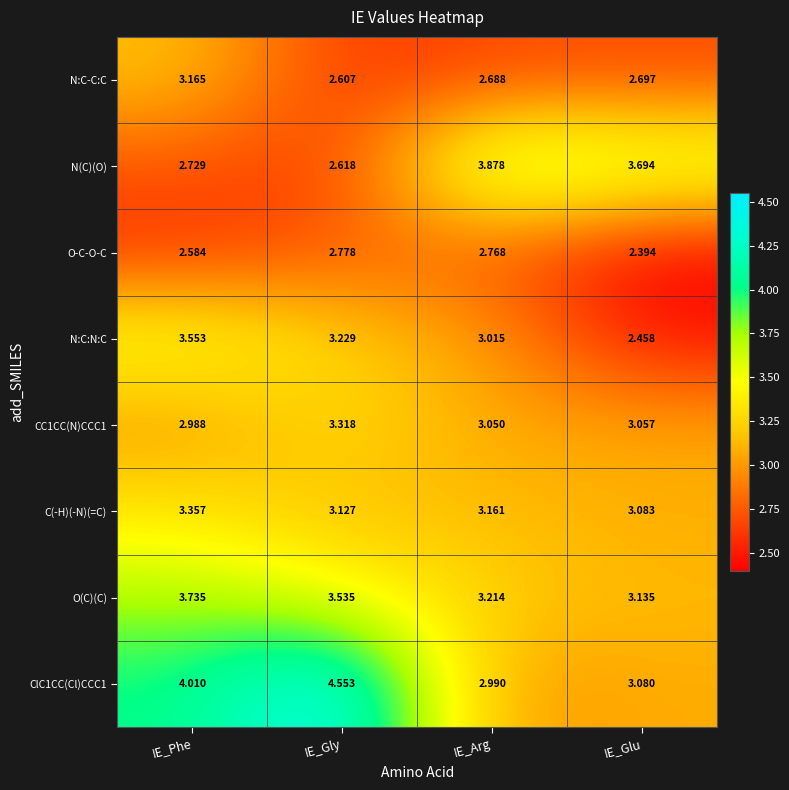

What is the minimum value shown in the chart?

2.4